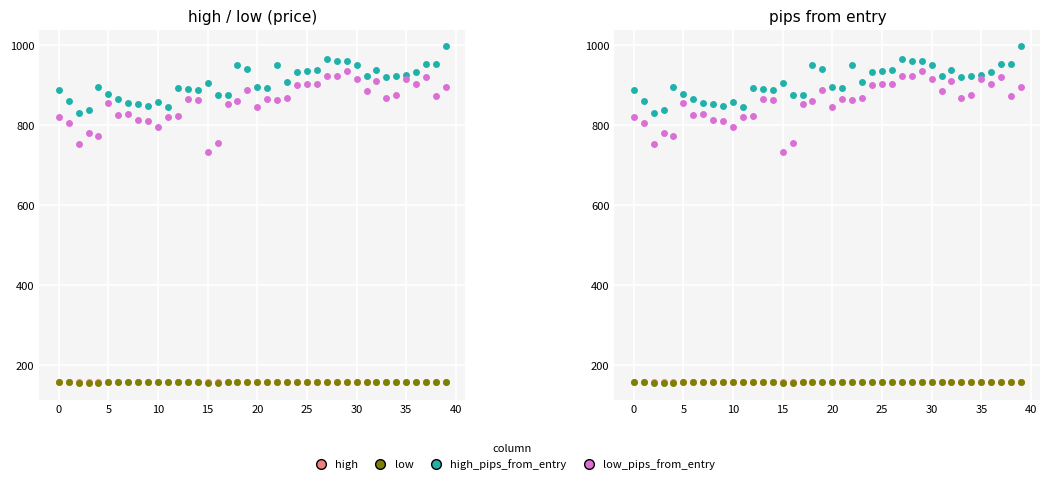

What are all the series names shown in the legend?

high, low, high_pips_from_entry, low_pips_from_entry